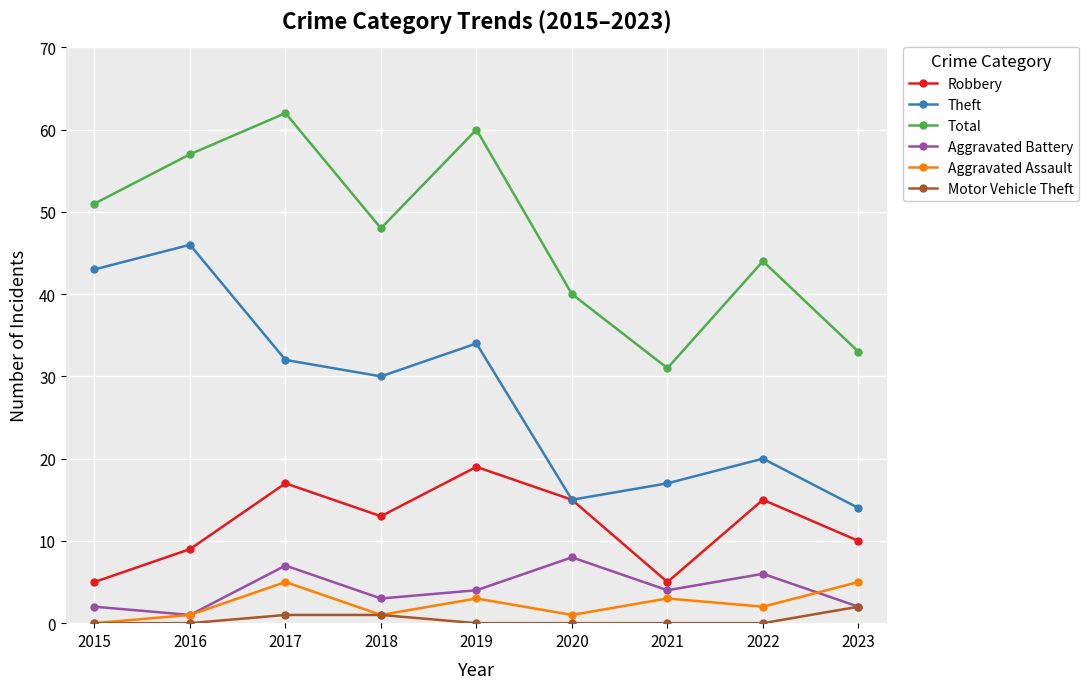

Where is Robbery nearest to the value 12?

2018